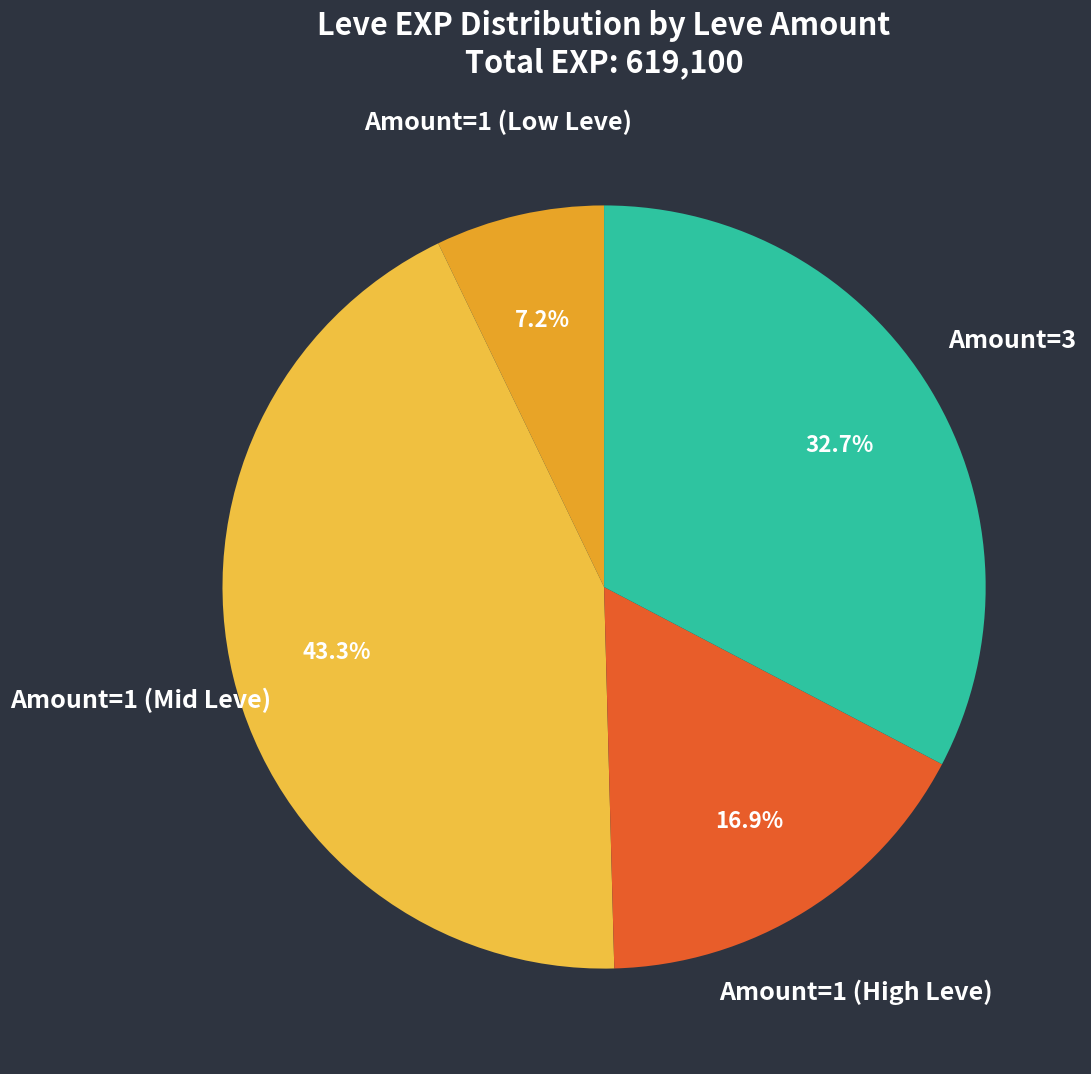

Count the number of slices in the pie.

4